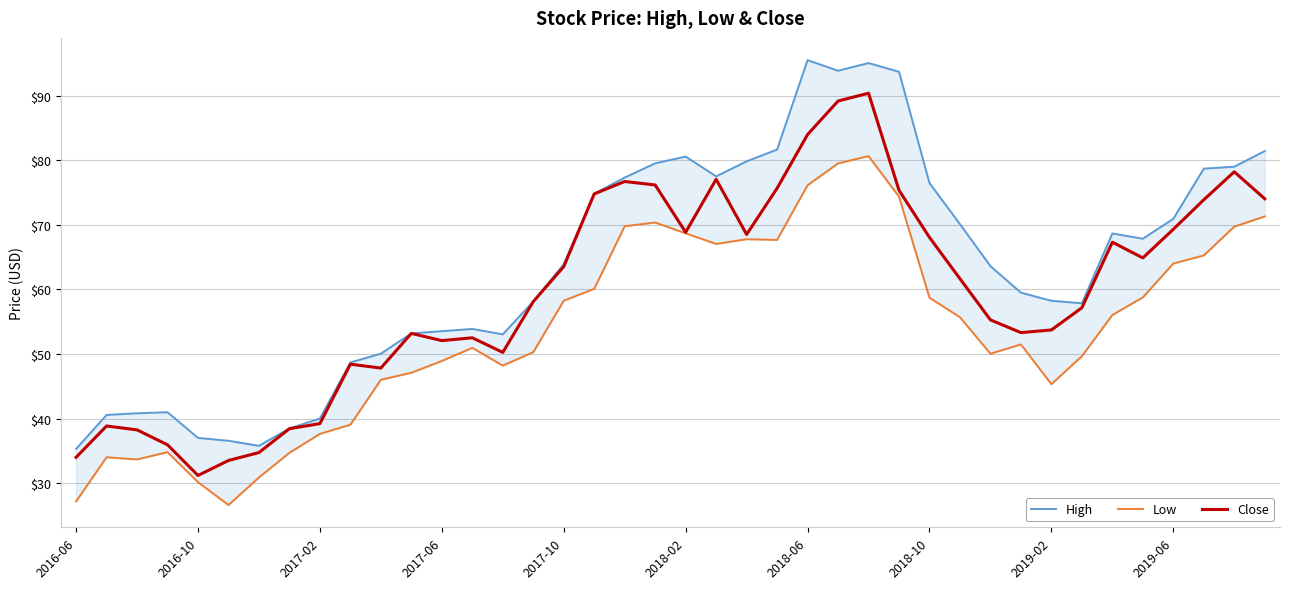

True or false: High and Close intersect in this chart.

False